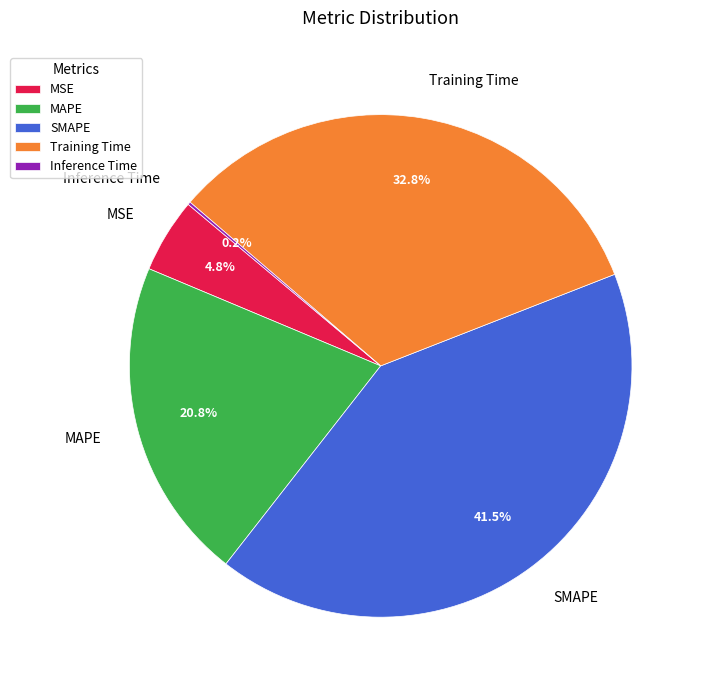

Which slice is the largest?

SMAPE